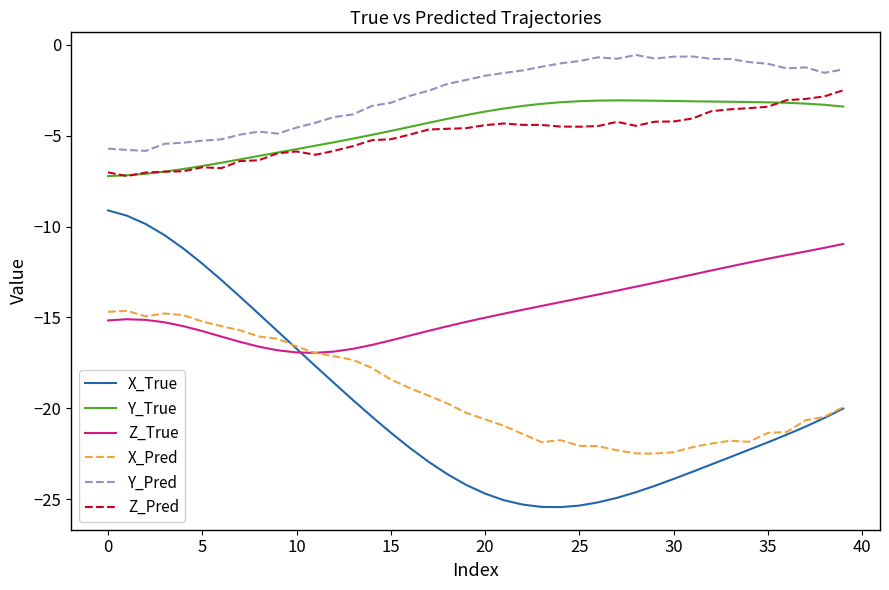

Which series has the largest range (max minus min)?

X_True